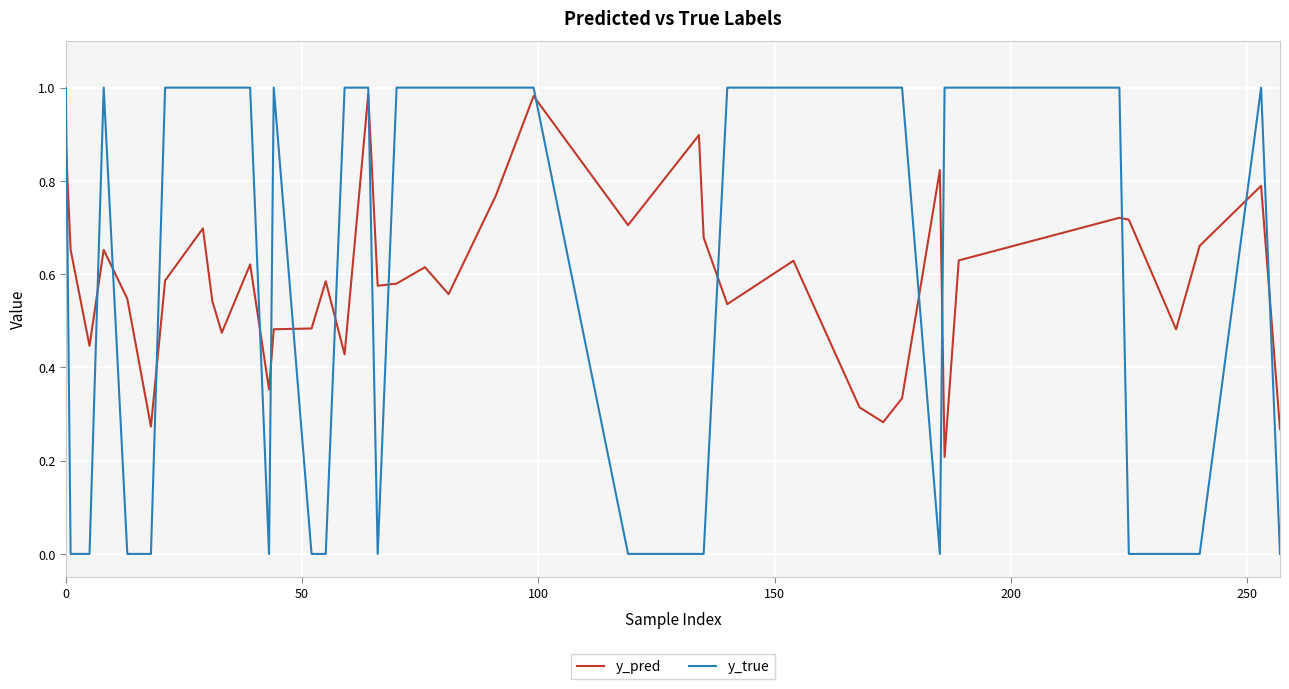

Which series has the widest spread of values?

y_true